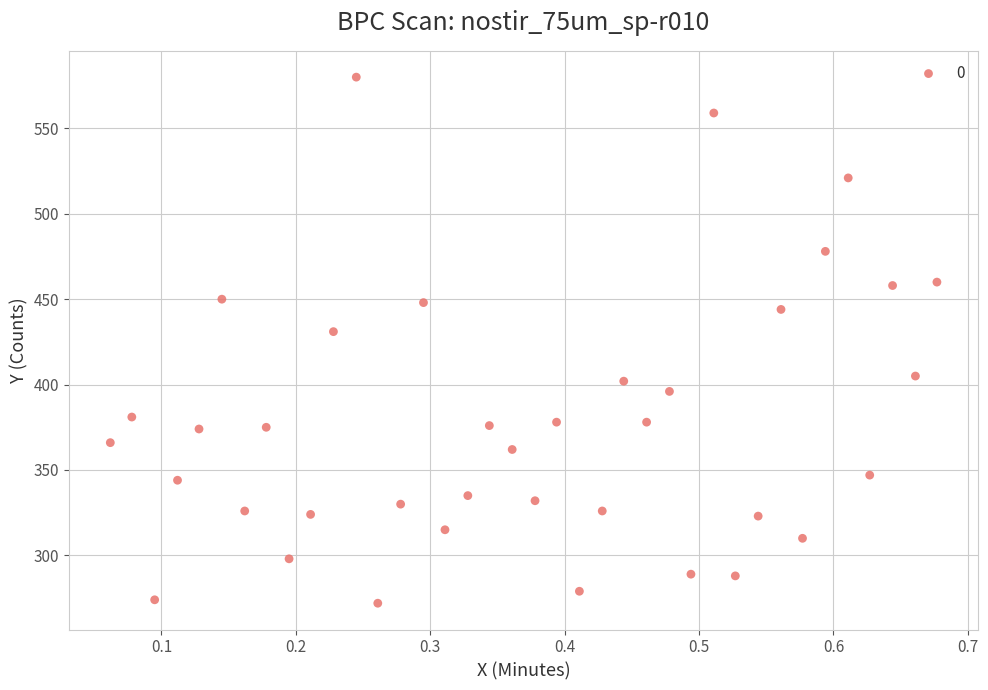

What is the range of Y values (max minus min)?

308